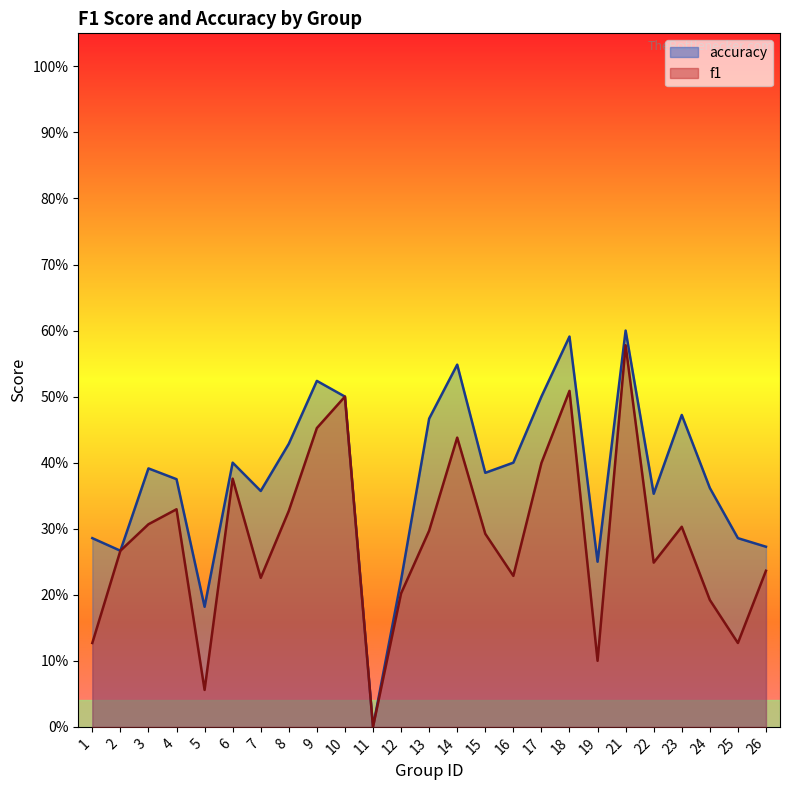

Which category has the lowest value across all series?

11